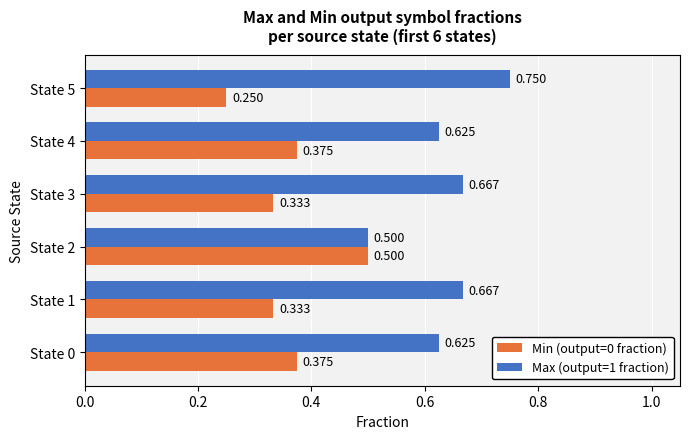

Is the value of Max (output=1 fraction) at State 0 greater than the value of Min (output=0 fraction) at State 3?

Yes